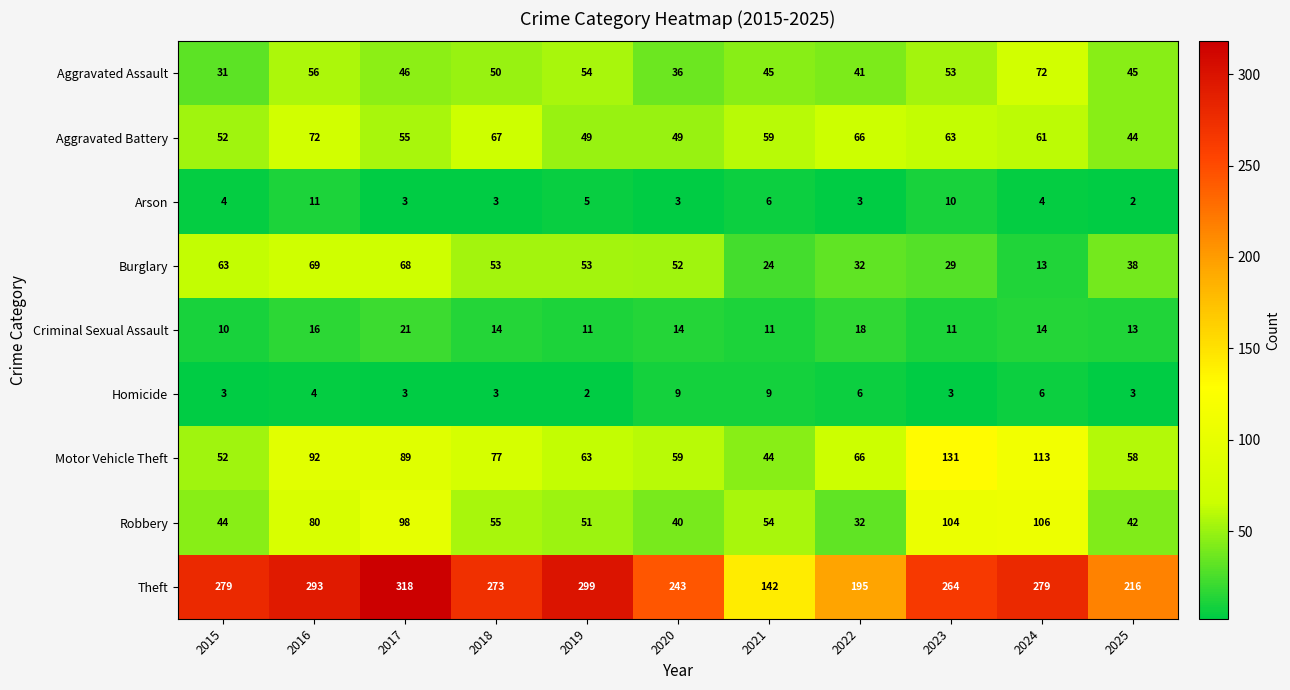

Which series has the largest range (max minus min)?

Theft